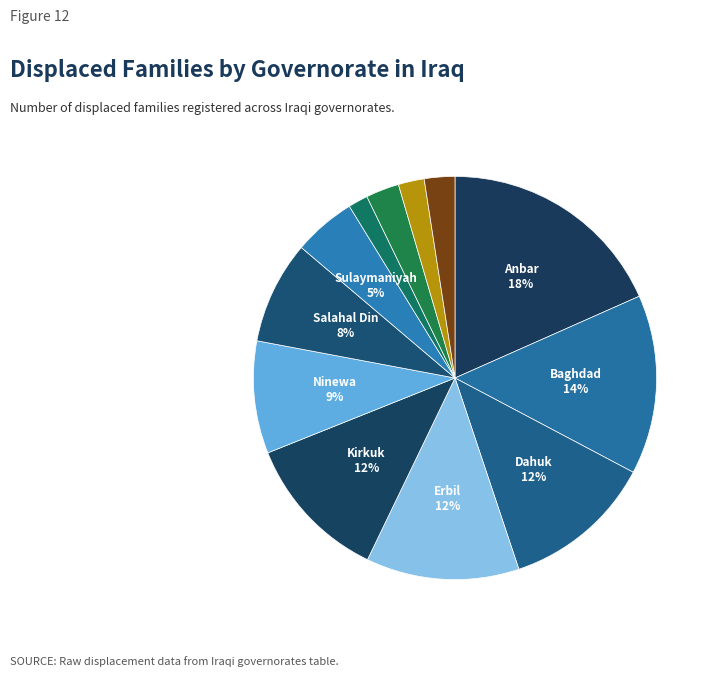

How many segments does this pie chart have?

12